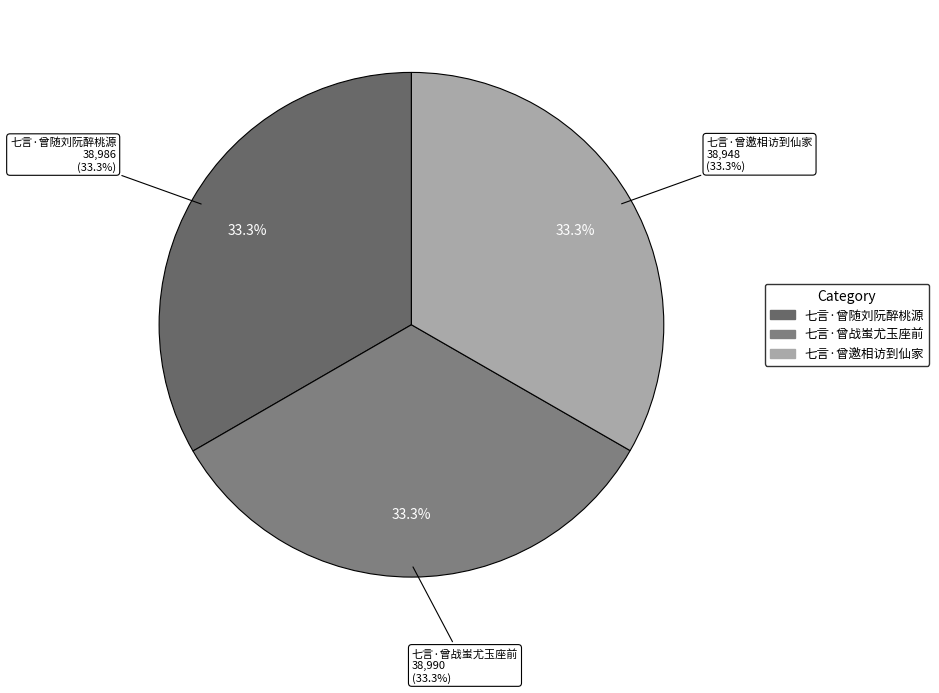

What is the change in value from 七言·曾随刘阮醉桃源 to 七言·曾邀相访到仙家?

-38